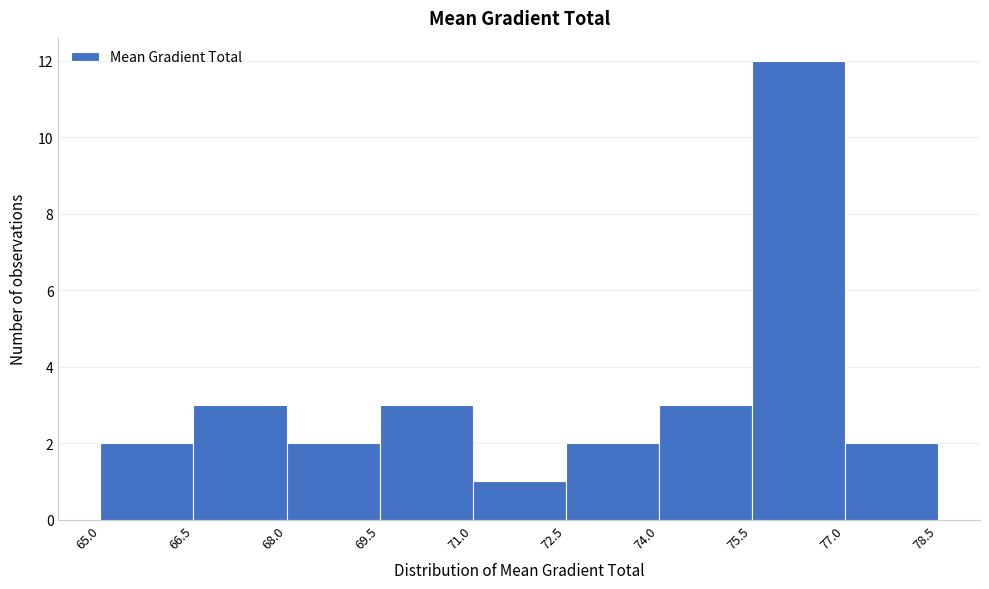

Which range on the x-axis has the tallest bar?

75.5 to 77.0